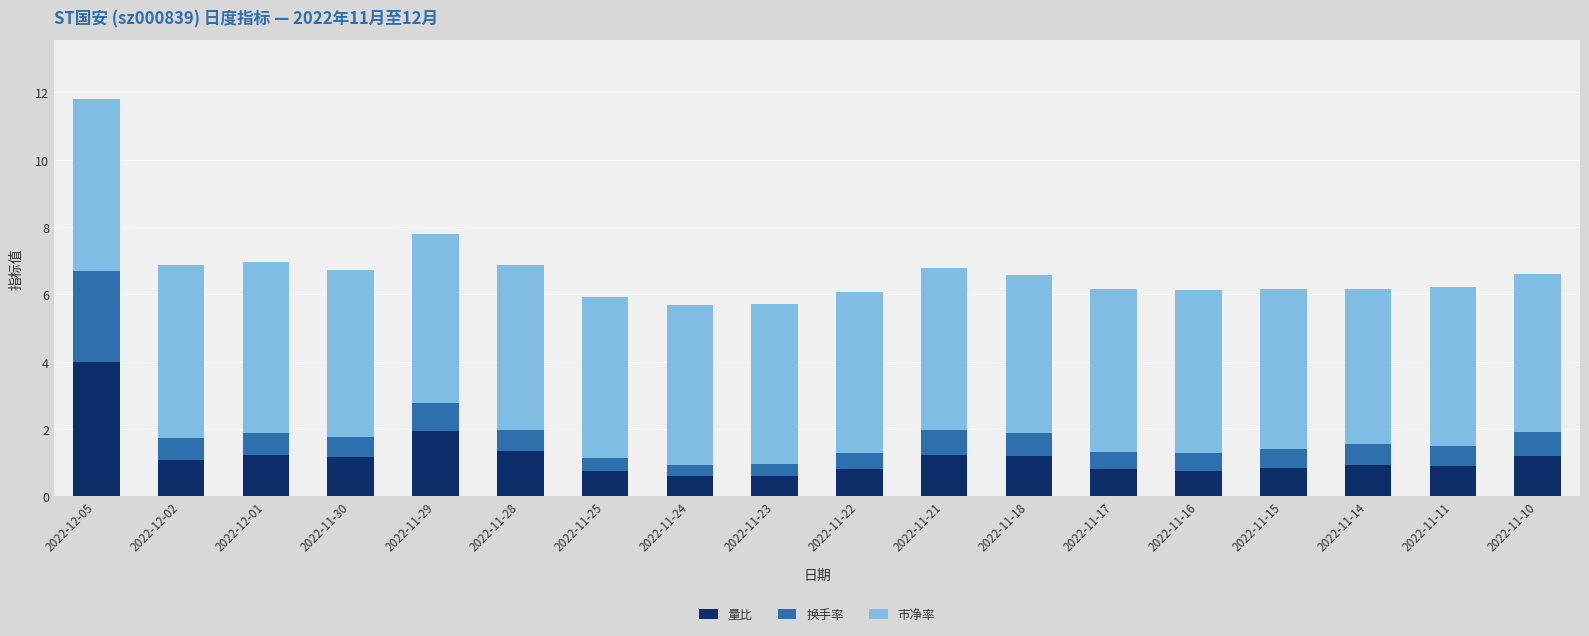

At which category is the sum across all series the highest?

2022-12-05